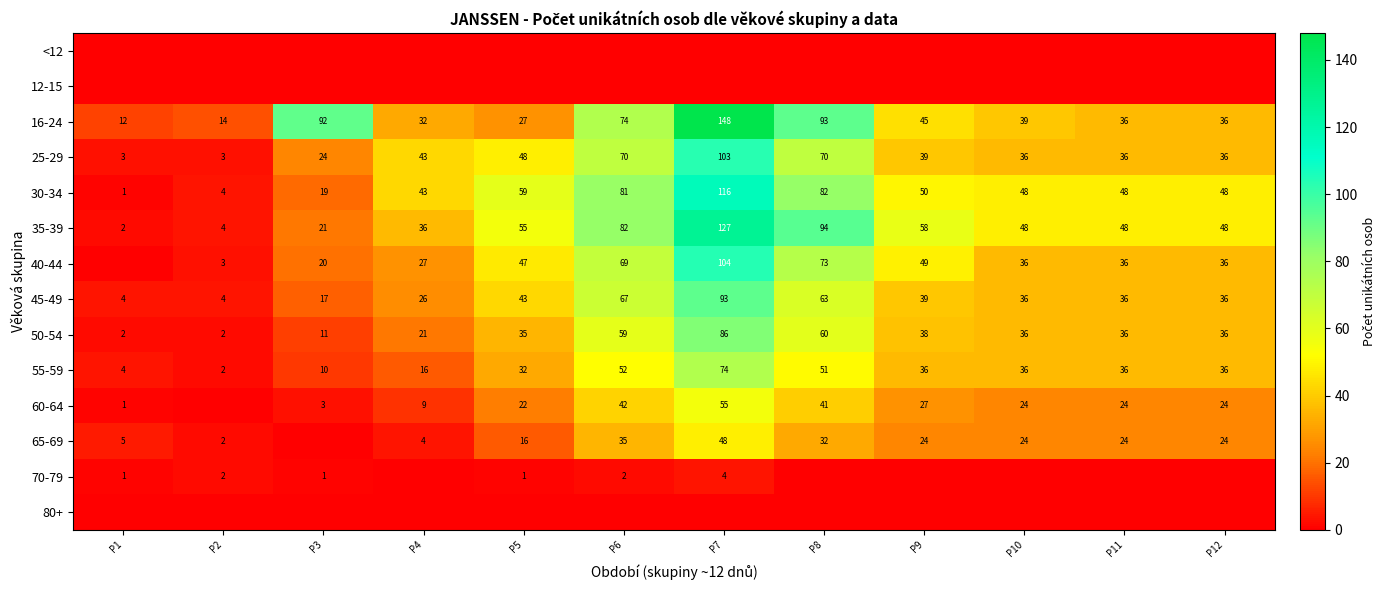

What is the sum of all 50-54 values?

422